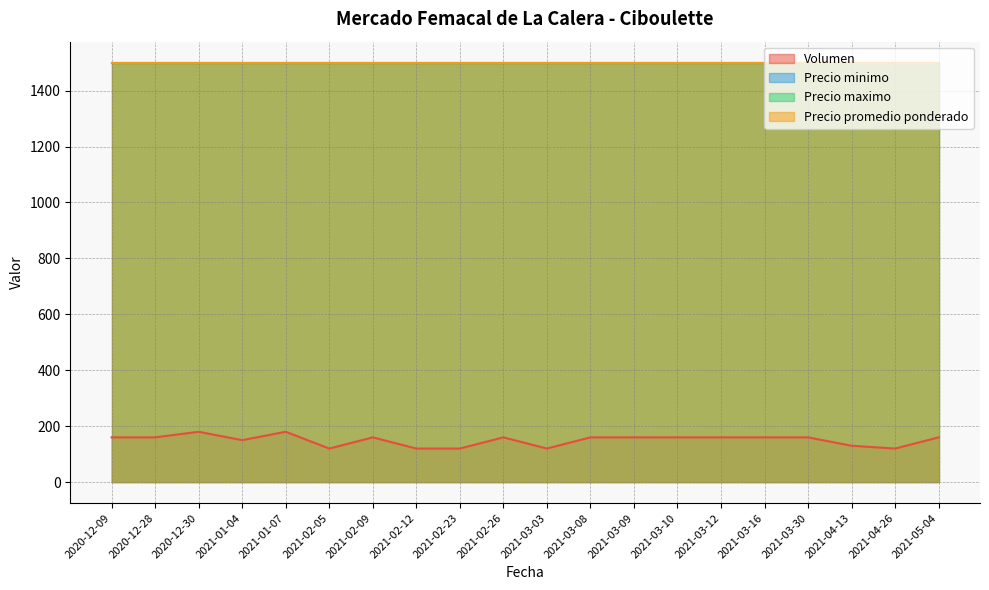

True or false: Precio minimo and Volumen cross at least once.

False